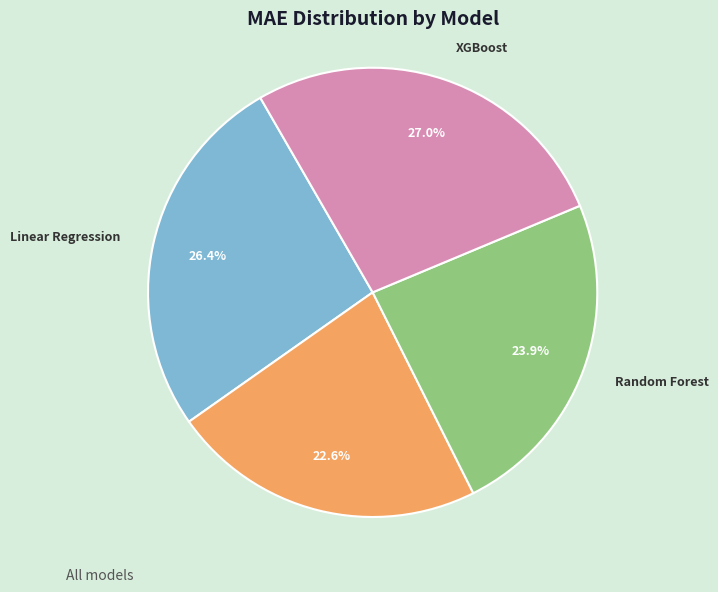

Is there any slice that represents more than half of the pie?

No